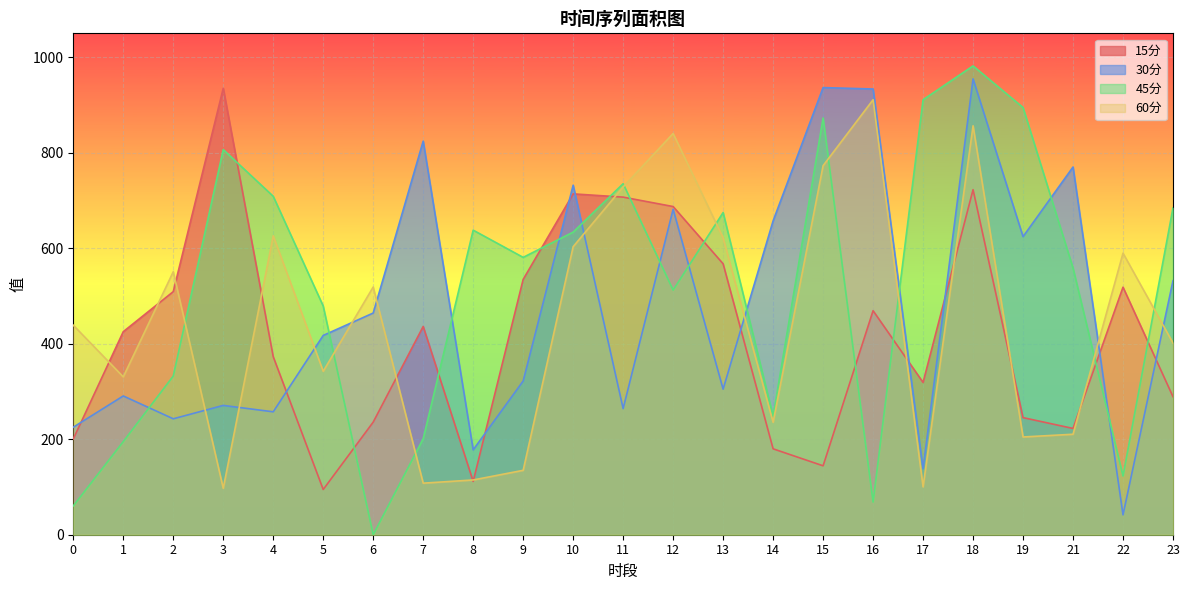

What is the average value of the 15分 series?

419.2